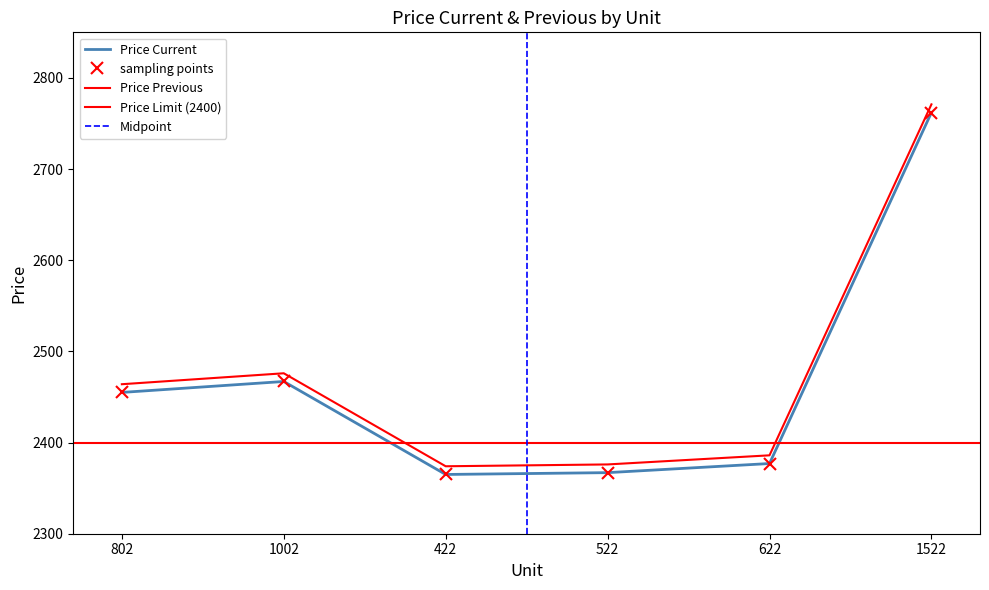

What value does the Price Current series have at 522, to the nearest 10?

2370